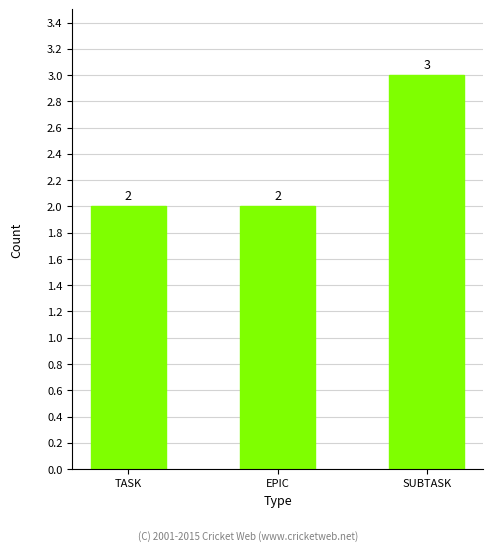

What is the label of the 2nd bar from the right?

EPIC